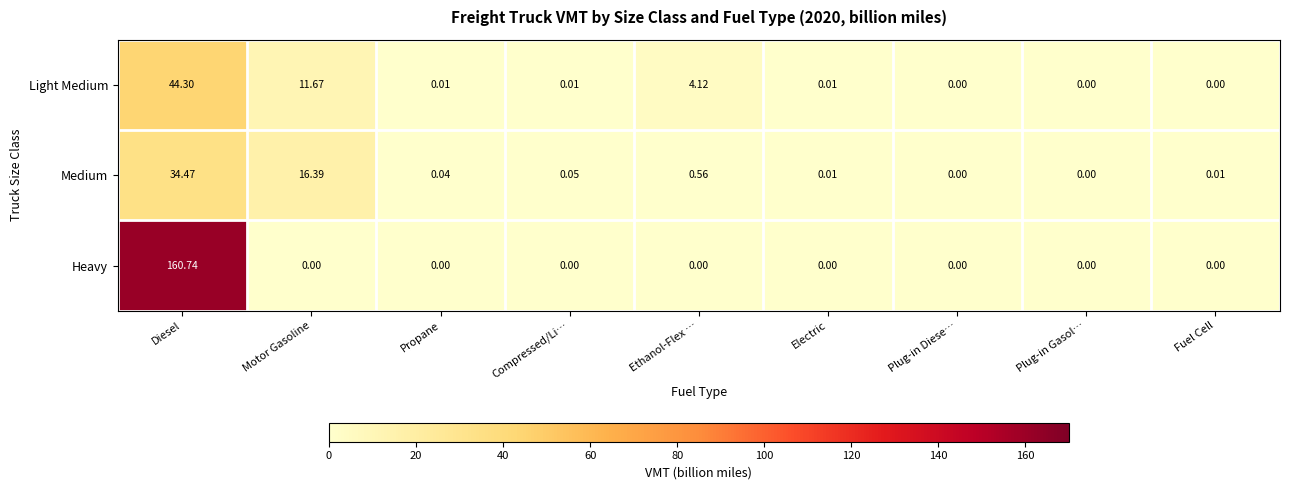

How many data points does each series have?

9